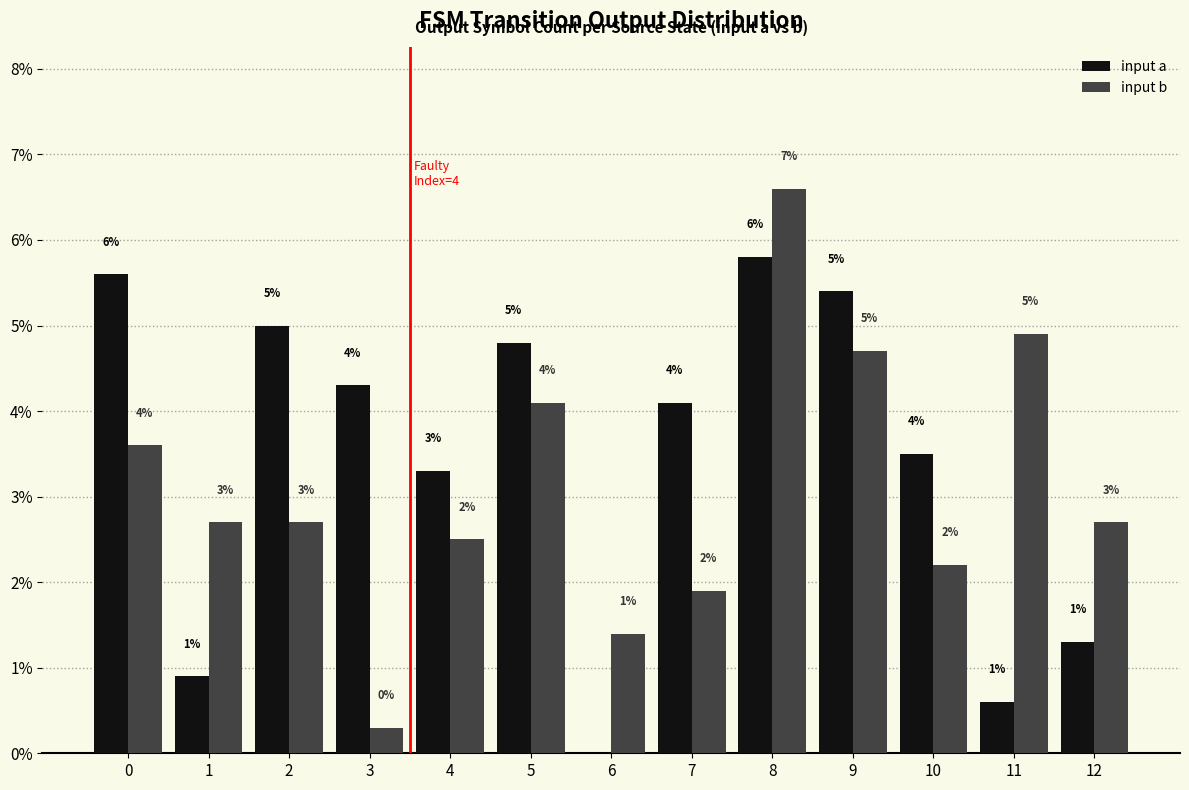

How many groups of bars are there?

13